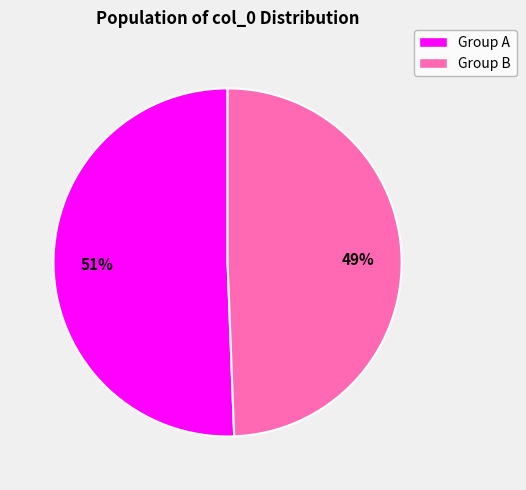

To the nearest percent, what is the average slice percentage?

50%